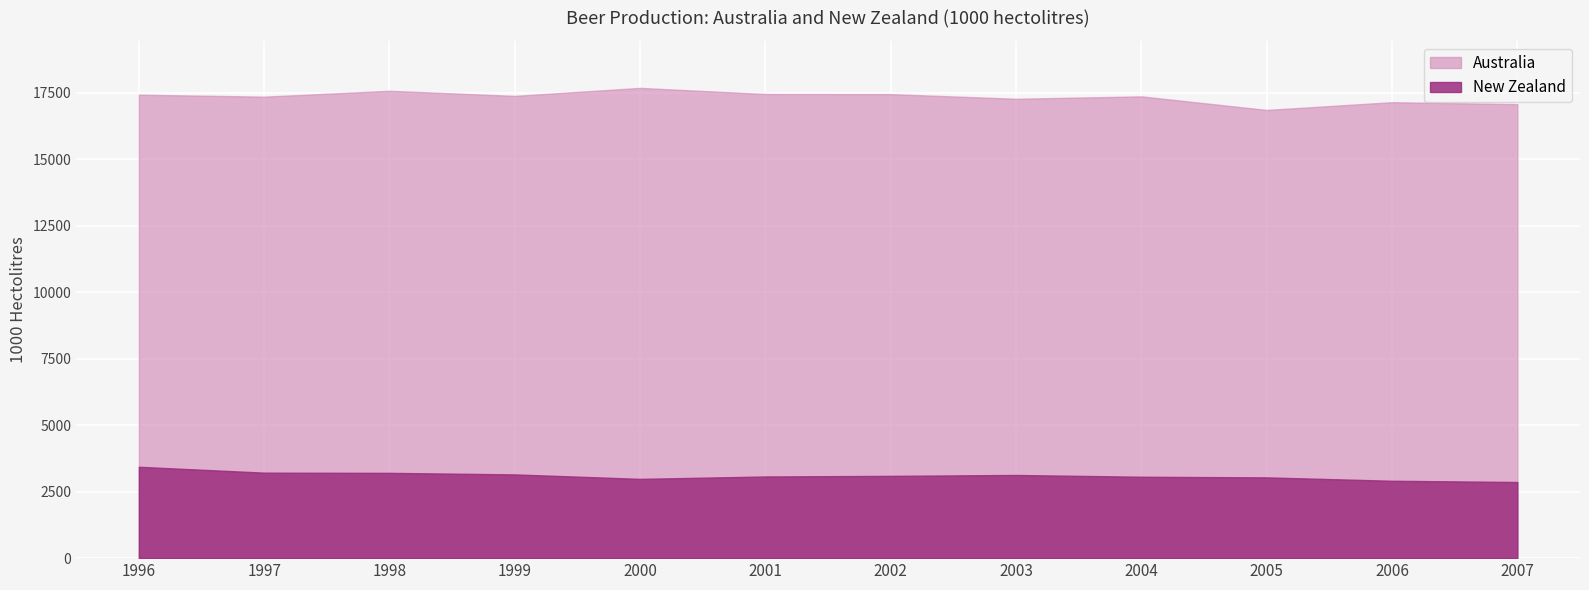

What is the minimum value shown in the chart?

2862